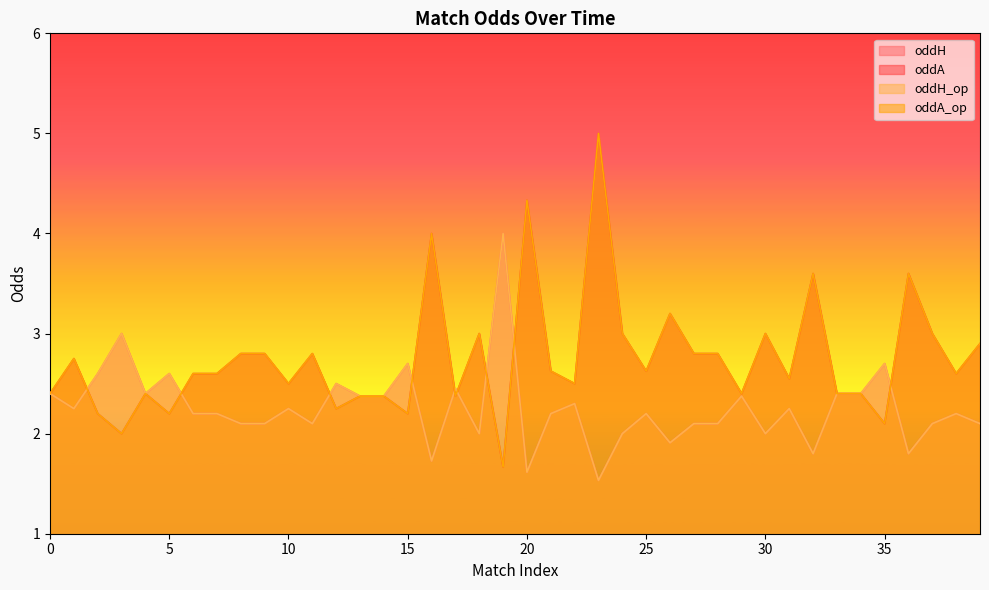

Between 13 and 14, which series saw the biggest shift?

oddH